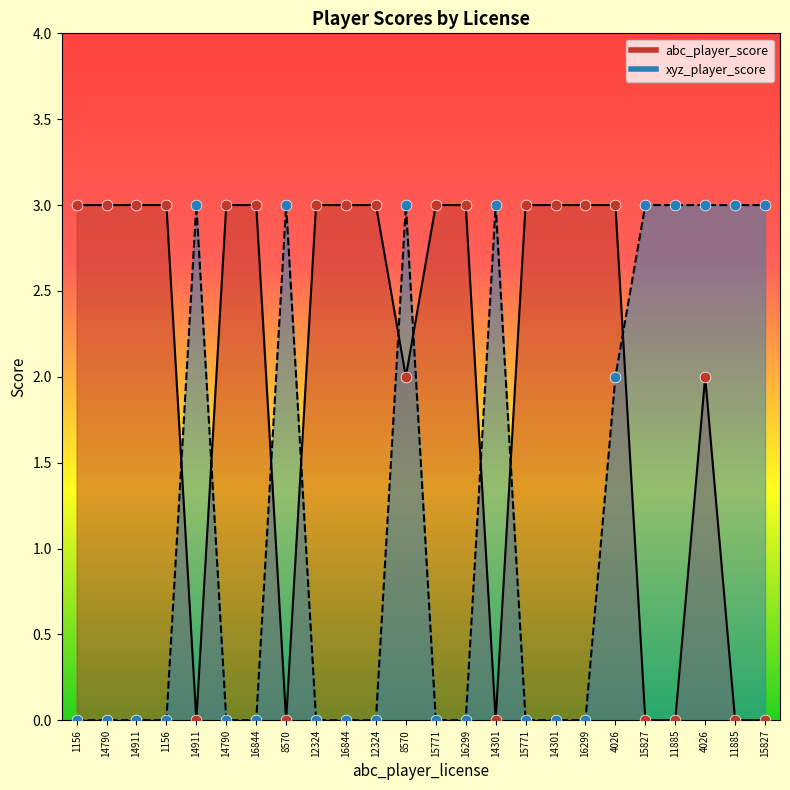

Which series has the largest total across all categories?

abc_player_score